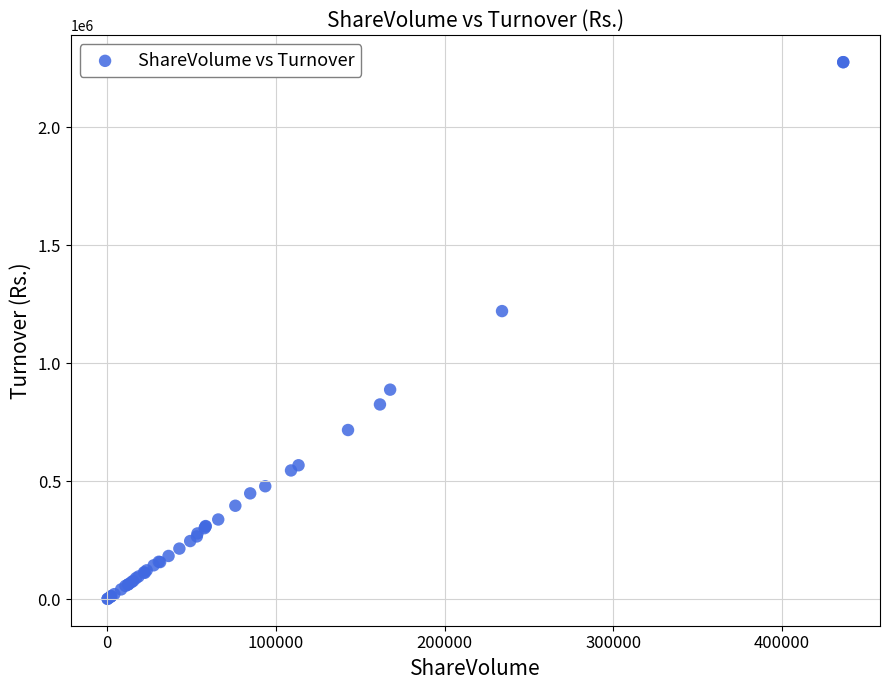

What Y value in the scatter plot is closest to 1137854?

1220166.7